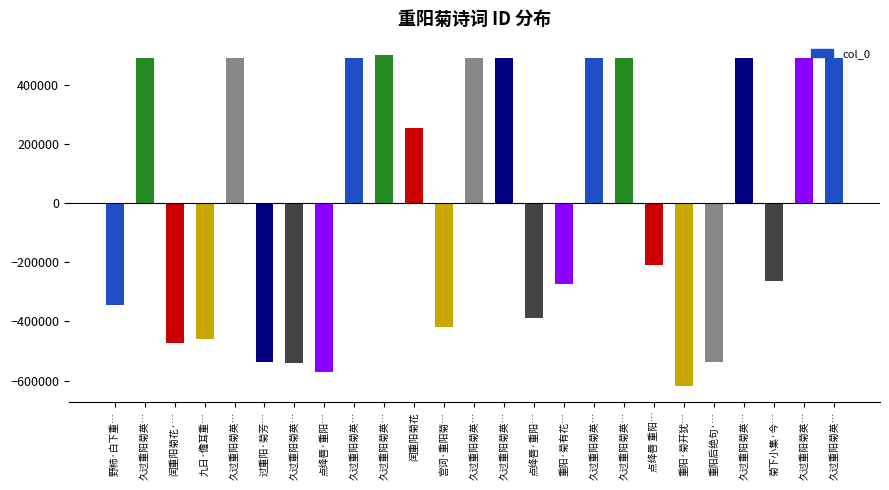

How many values are above zero?

12